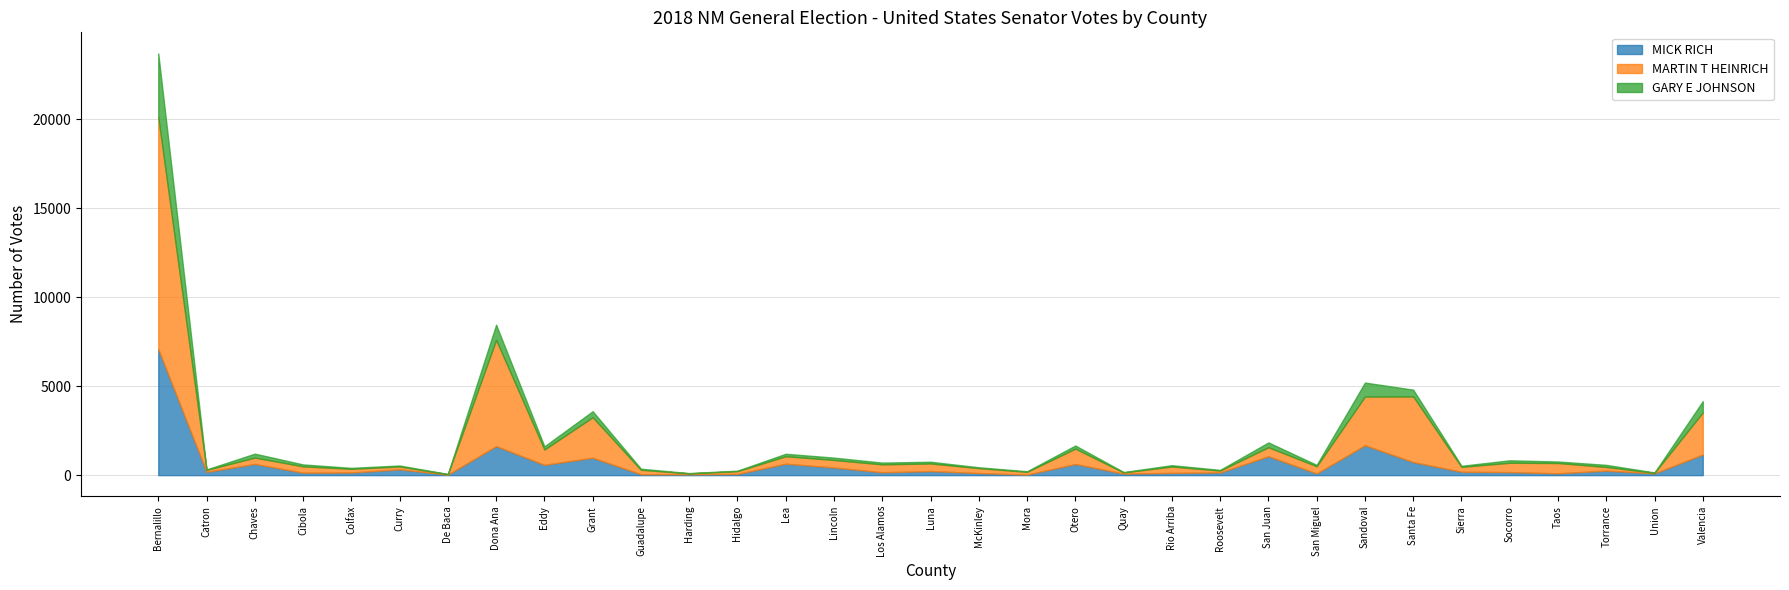

True or false: GARY E JOHNSON has a value of 7 at Union.

False